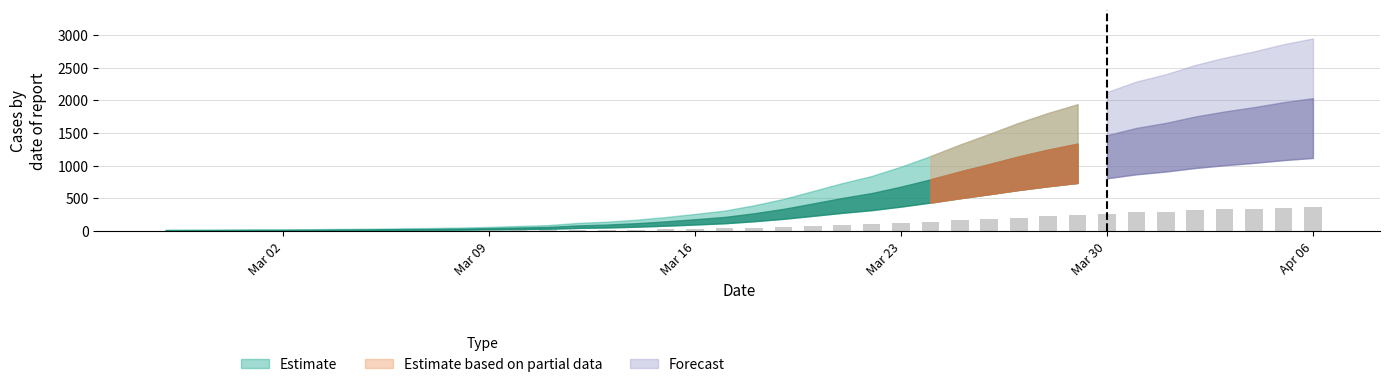

What is the maximum value shown in the chart?

365.8